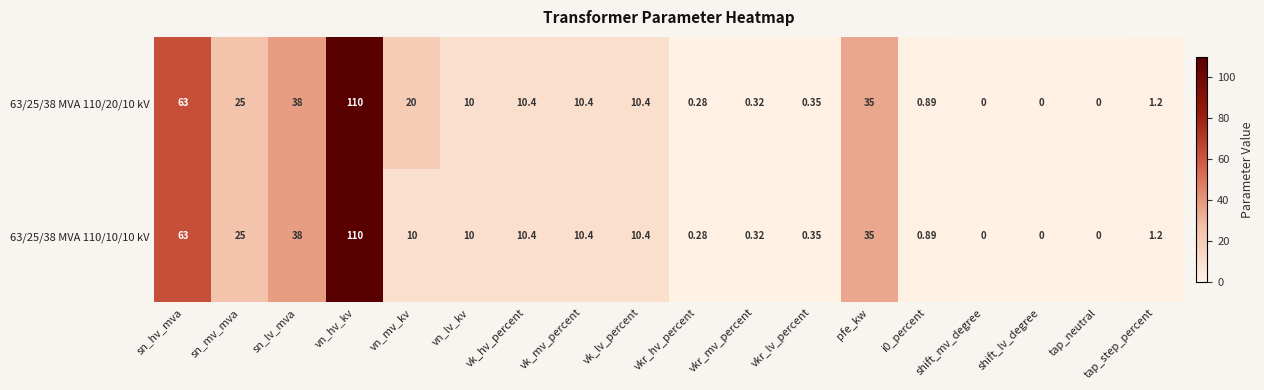

At which category is the sum across all series the highest?

vn_hv_kv